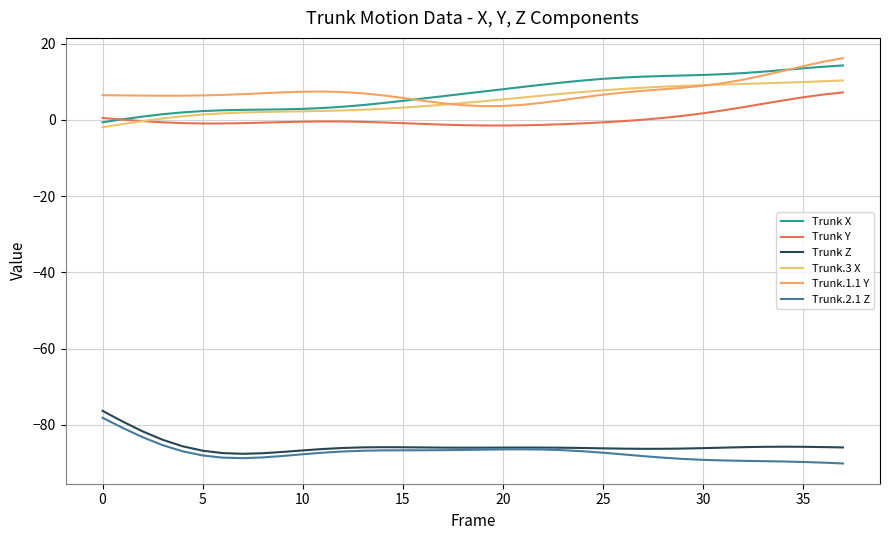

Does the chart have visible grid lines?

Yes